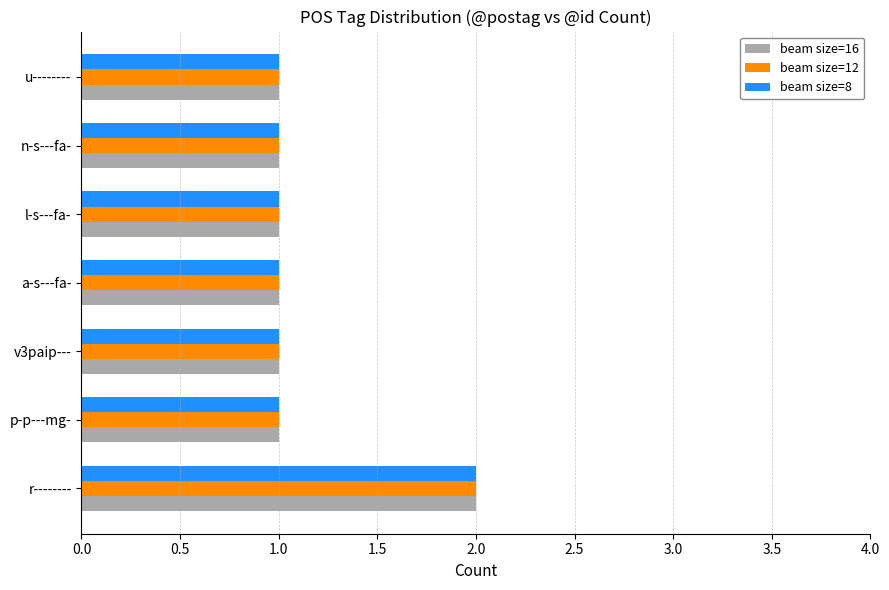

What are all the series names shown in the legend?

beam size=16, beam size=12, beam size=8